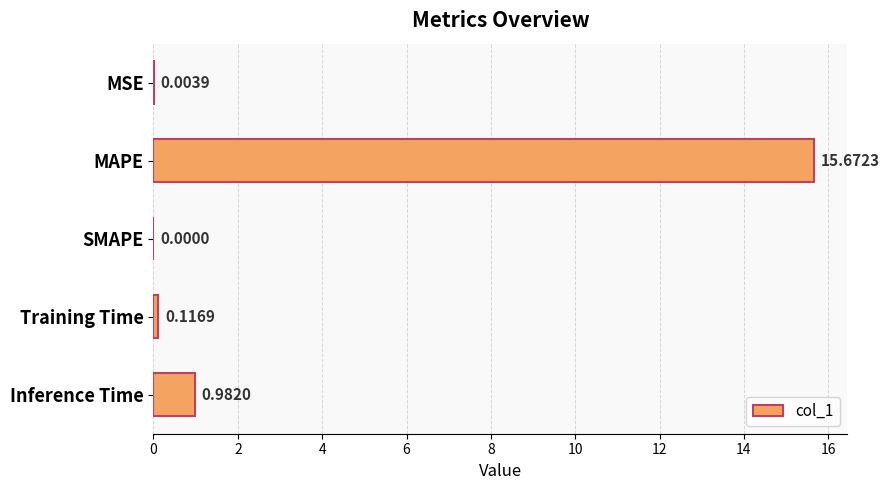

Which label corresponds to the largest value in the chart?

MAPE